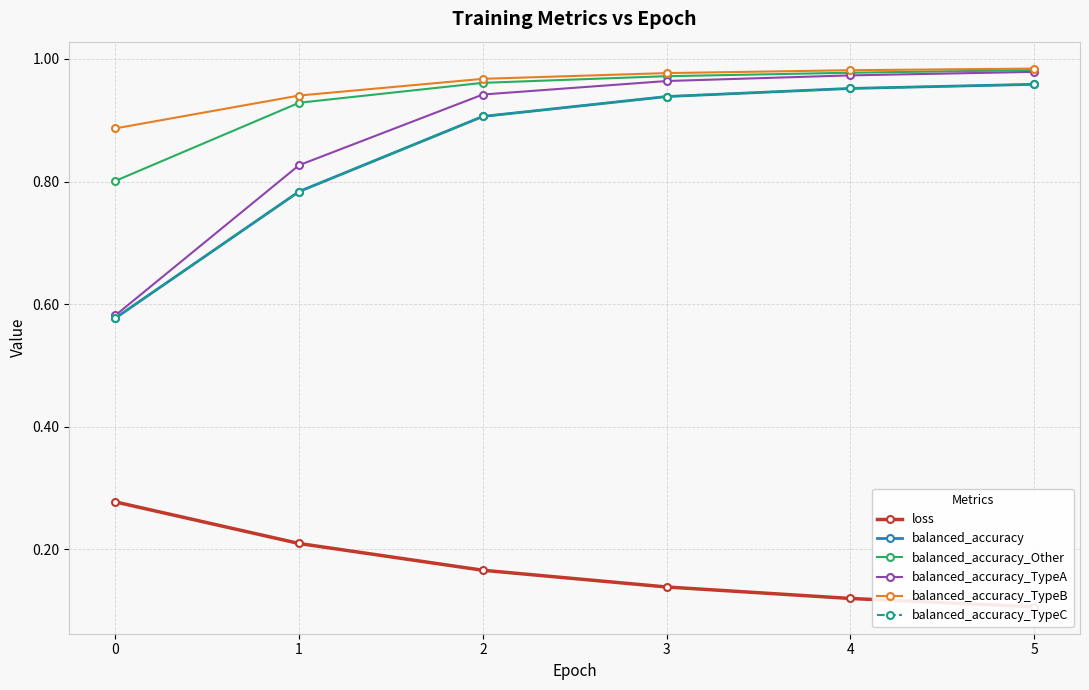

True or false: balanced_accuracy has more than 2 interior local peaks.

False